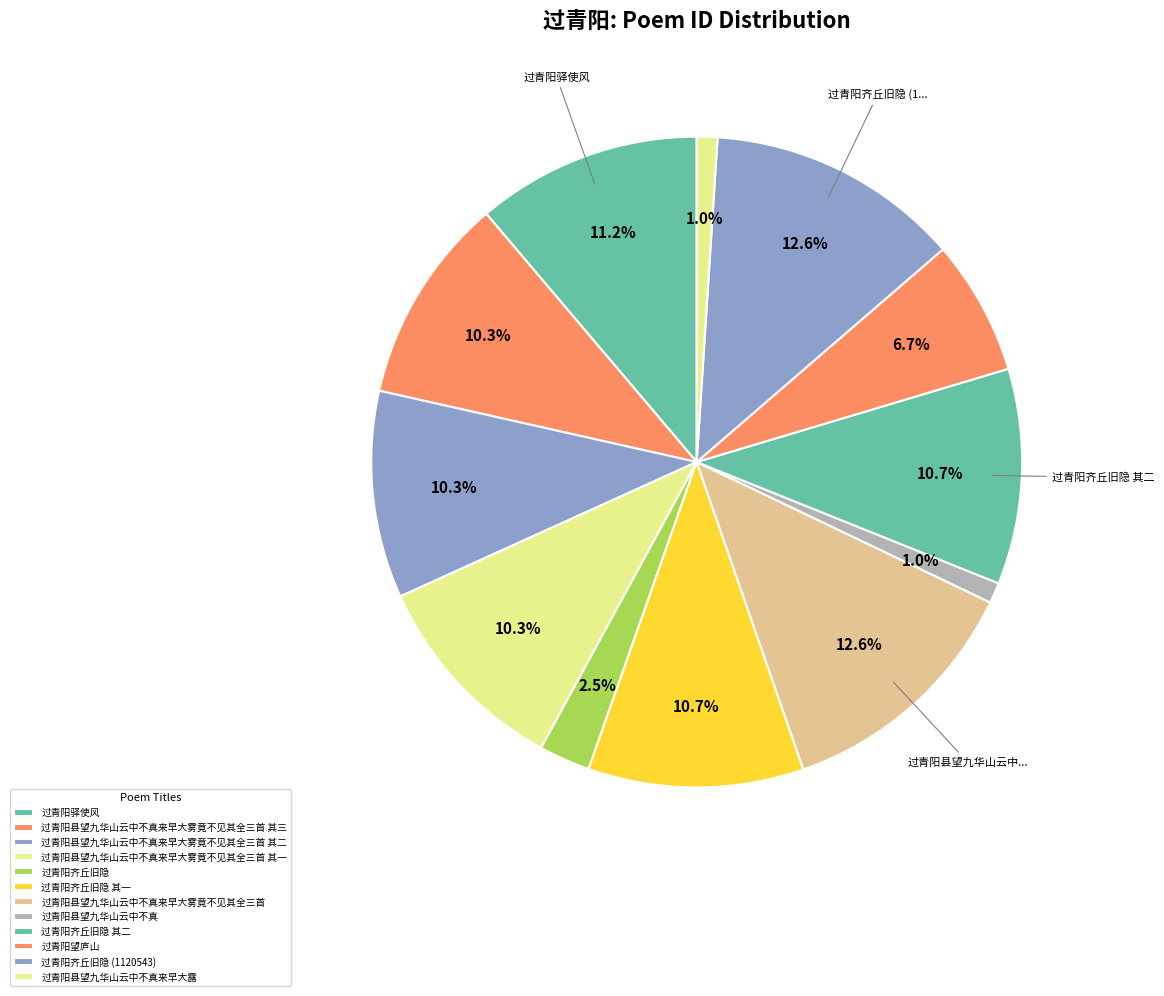

Is it true that 过青阳县望九华山云中不真来早大雾竟不见其全三首 其一 is 10% of the pie?

True